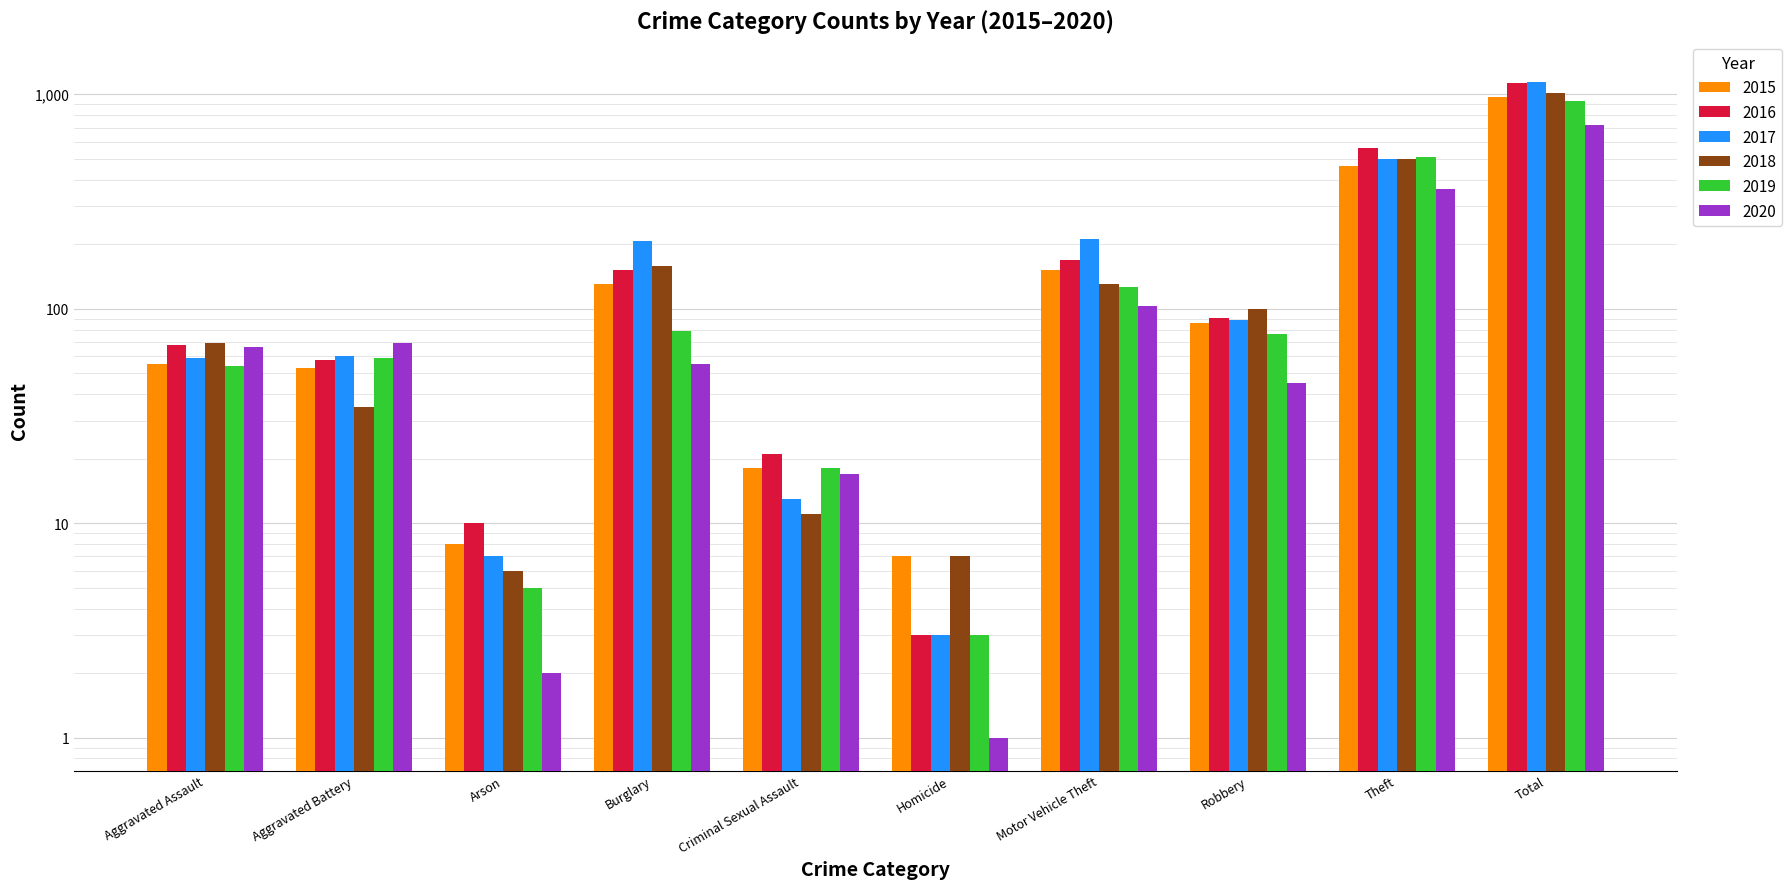

What is the average value of the 2016 series?

226